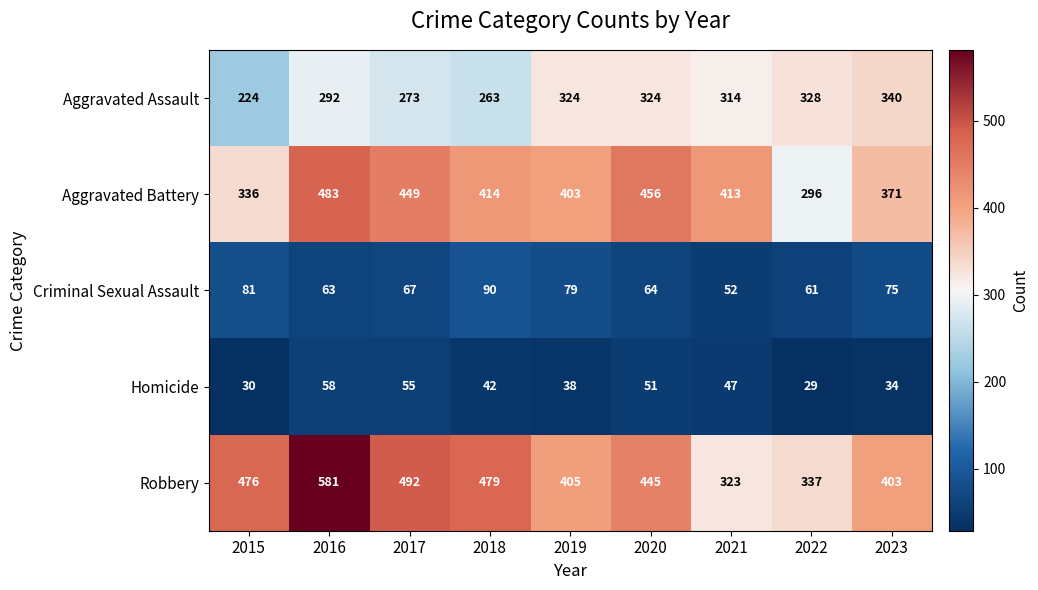

What is the sum of the Robbery values at 2016 and 2017?

1073